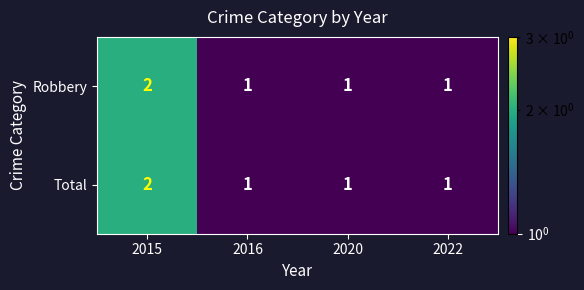

What is the sum of all Total values?

5